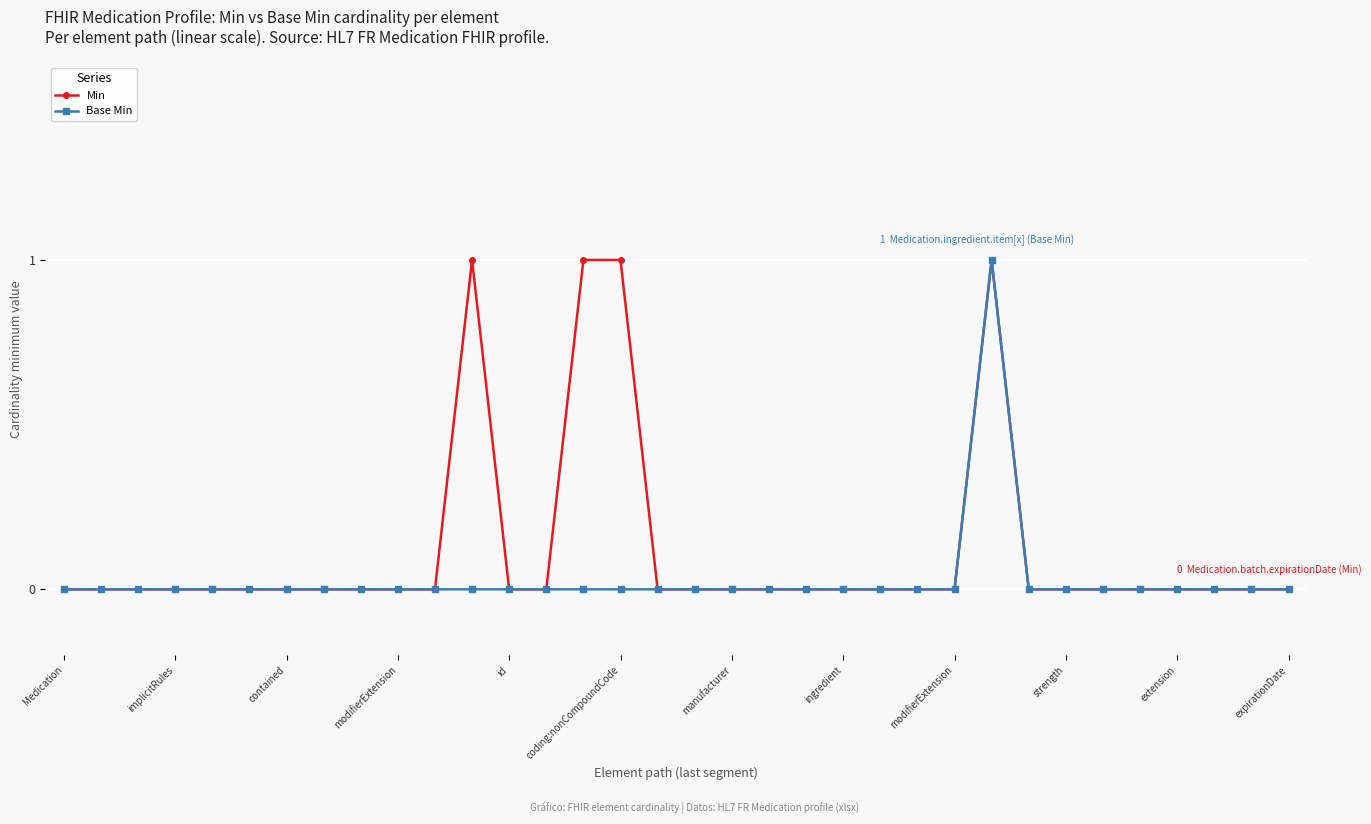

What is the value of the Min point at the 12th from the left?

1